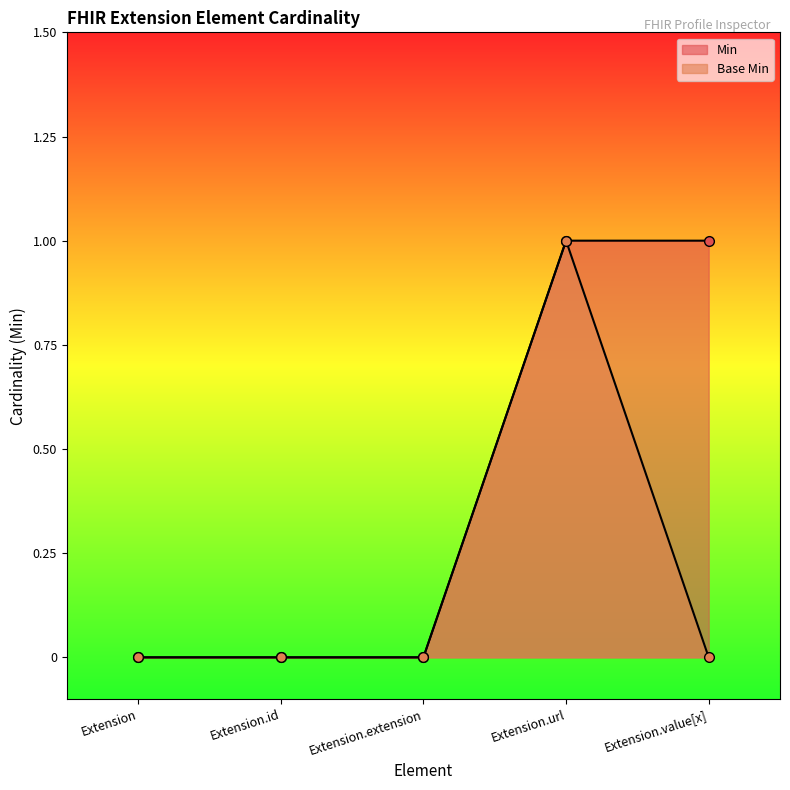

True or false: Base Min has a value of 1 at Extension.value[x].

False